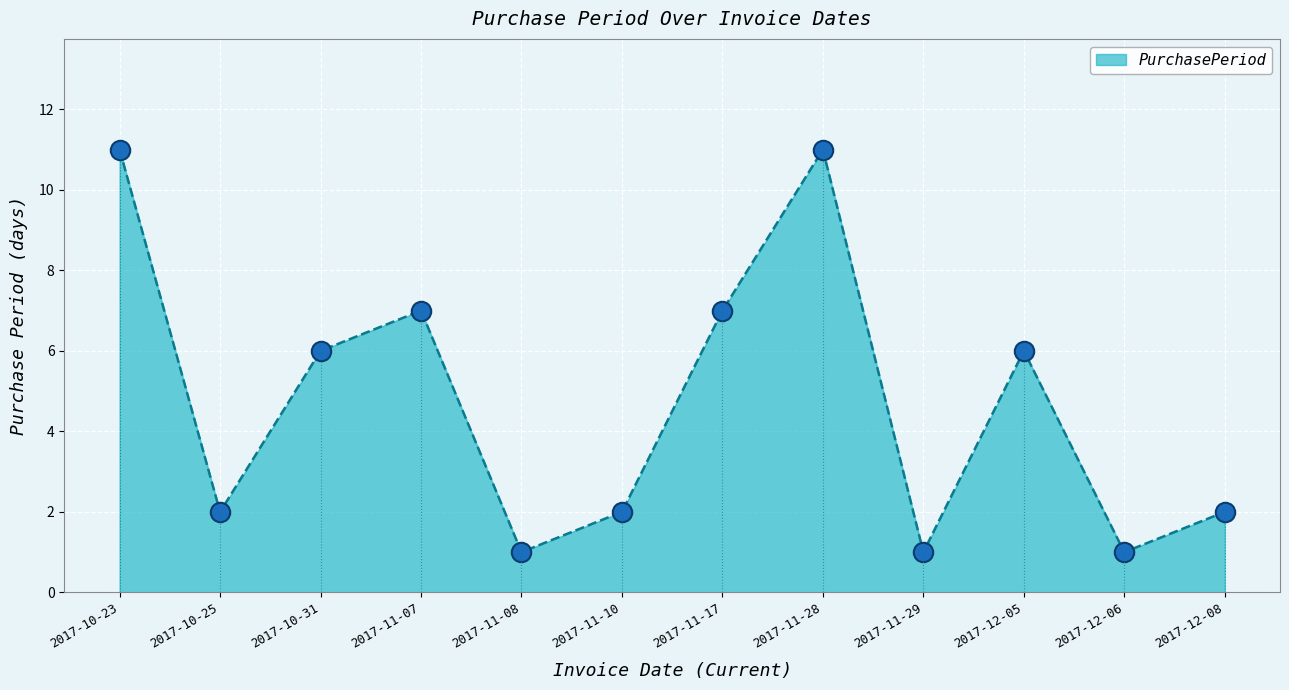

What is the change in value from 2017-11-07 to 2017-11-08?

-6